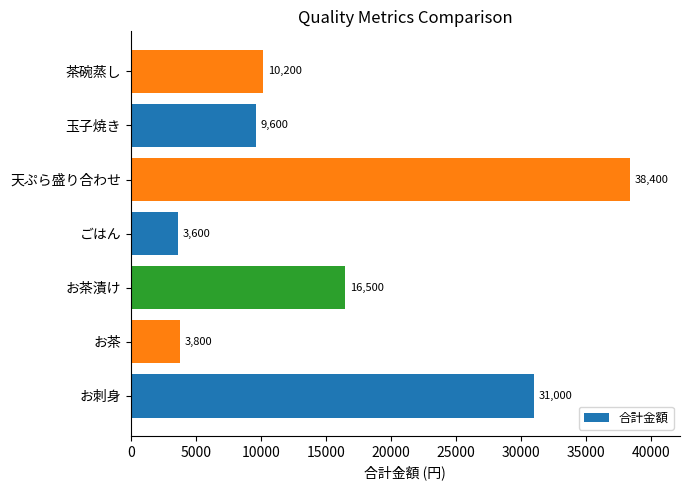

The value at お茶漬け is 29119. True or false?

False